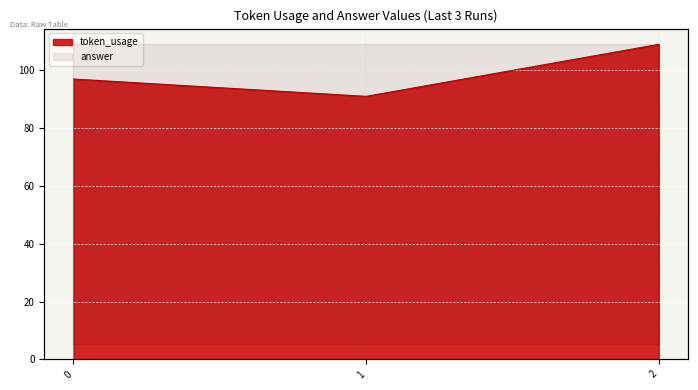

What is the sum of the values at 2 and 1?

200